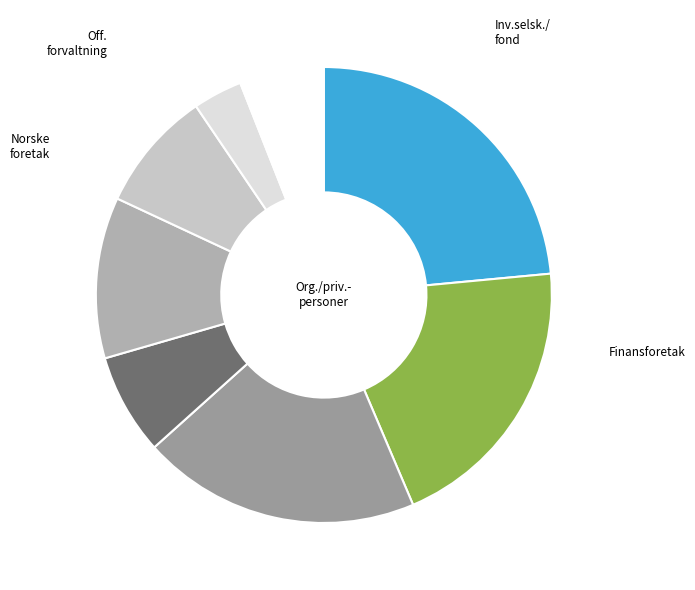

How many segments does this pie chart have?

8